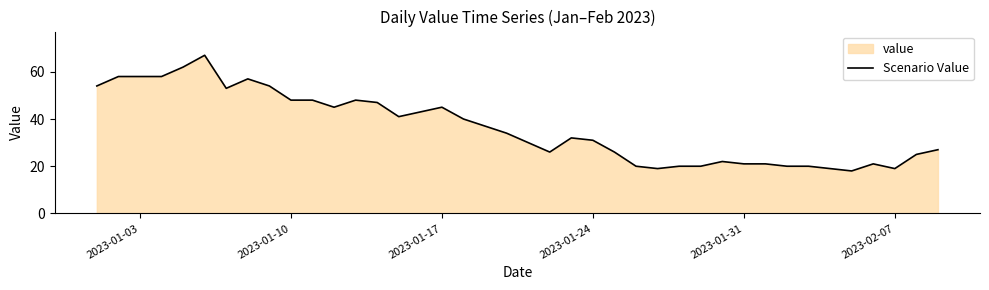

What is the sum of all values?

1454